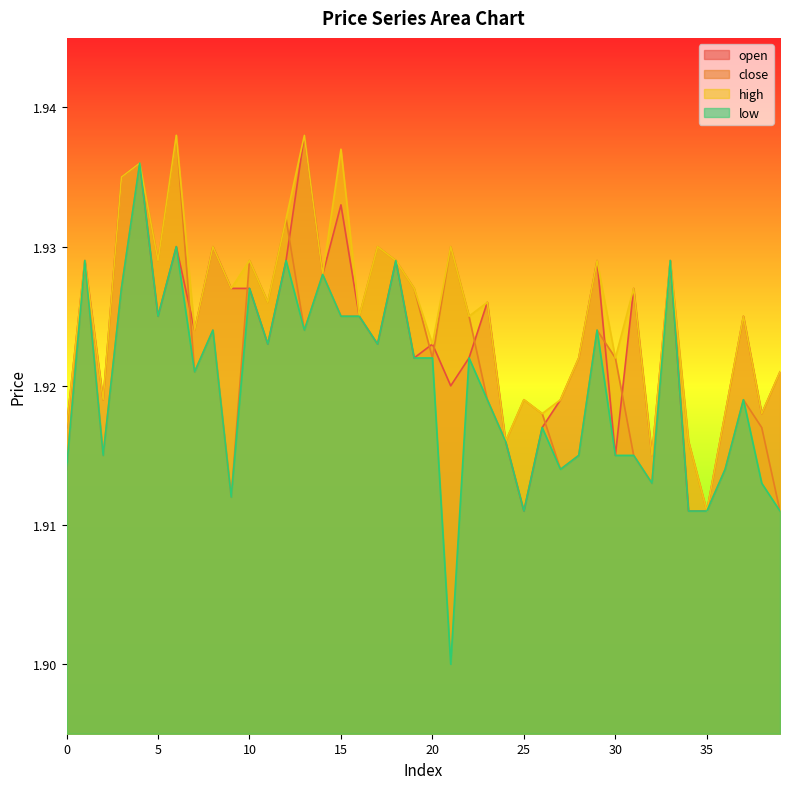

At 24, list the series in order from largest to smallest.

open, close, high, low